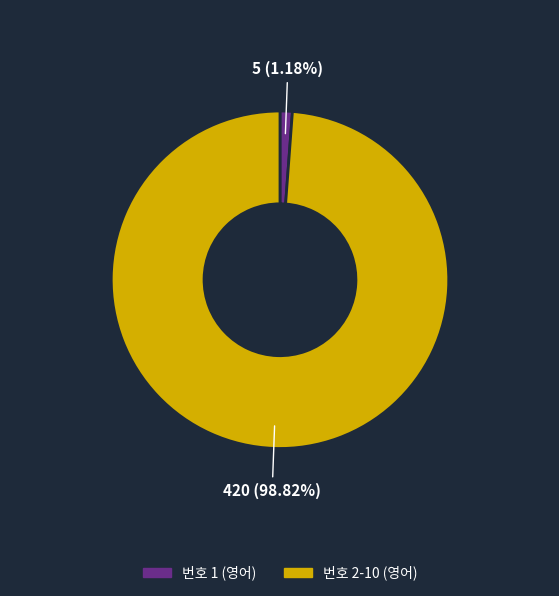

To the nearest percent, what is the average slice percentage?

50%